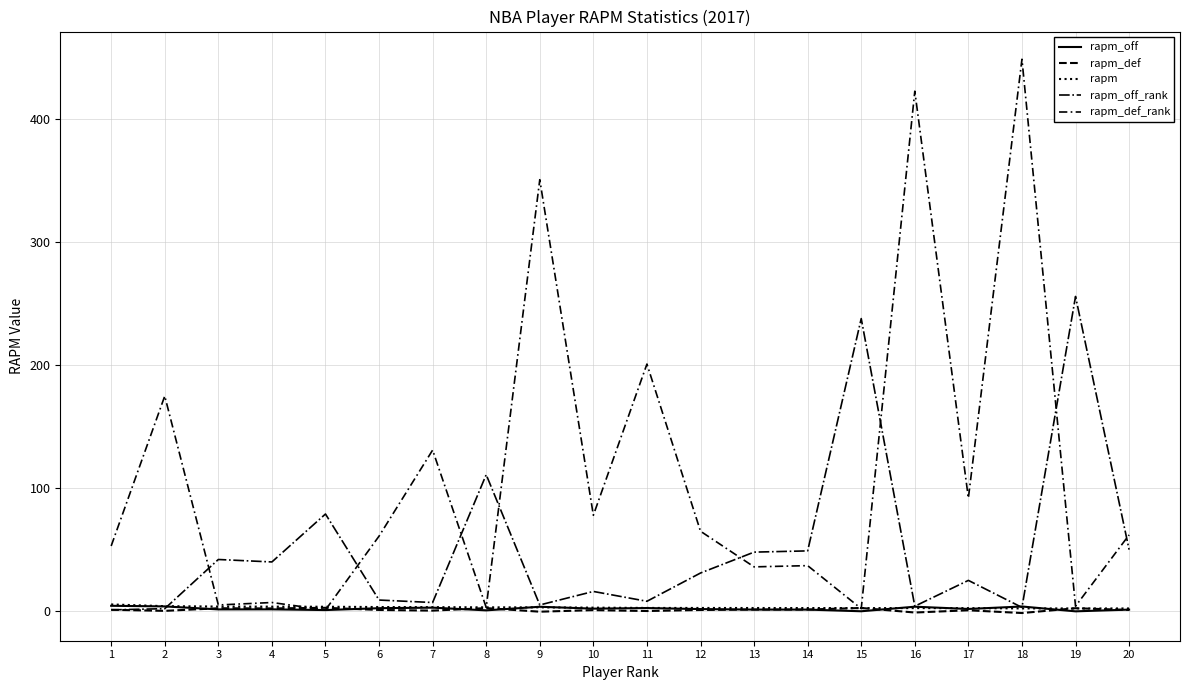

What is the difference between the rapm_def values at 8 and 11?

2.4